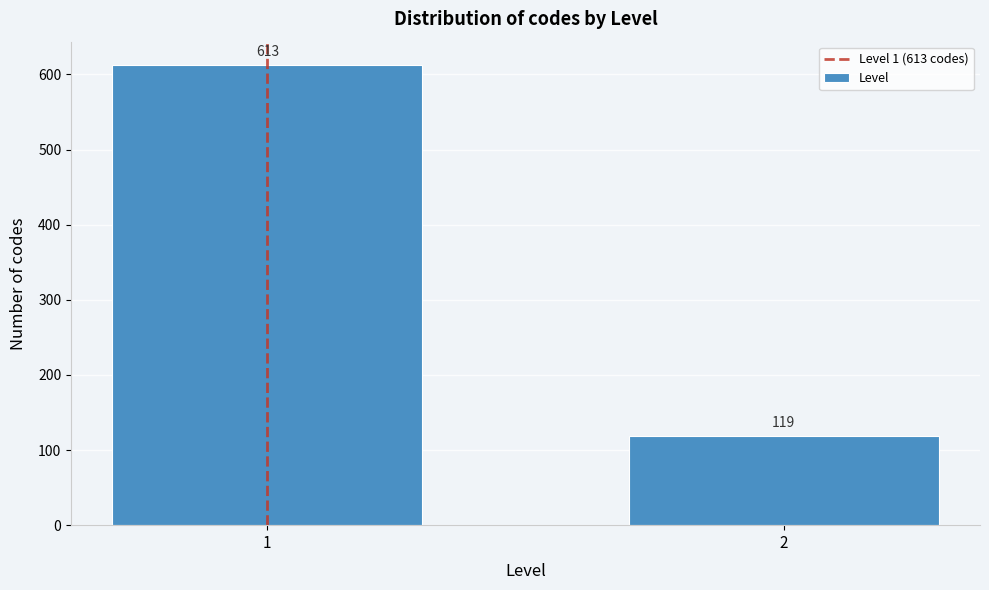

Reading left to right, list all the values displayed in this chart.

613	119